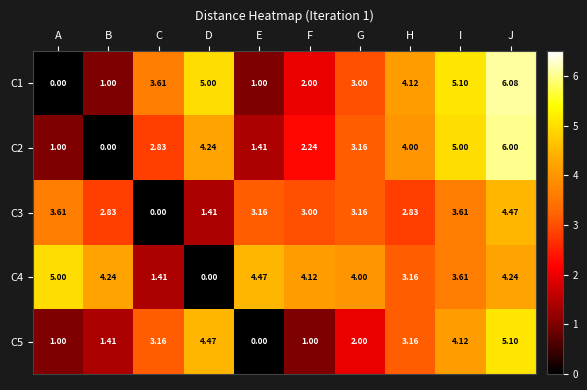

Which series changed the most between G and I?

C5